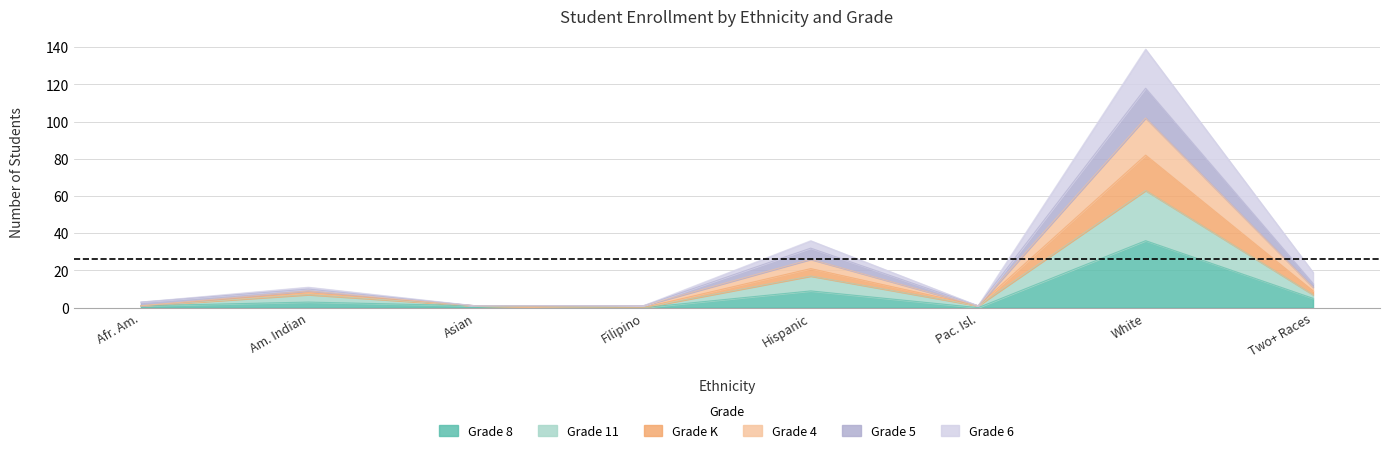

Which series changed the most between Asian and Filipino?

Grade 8